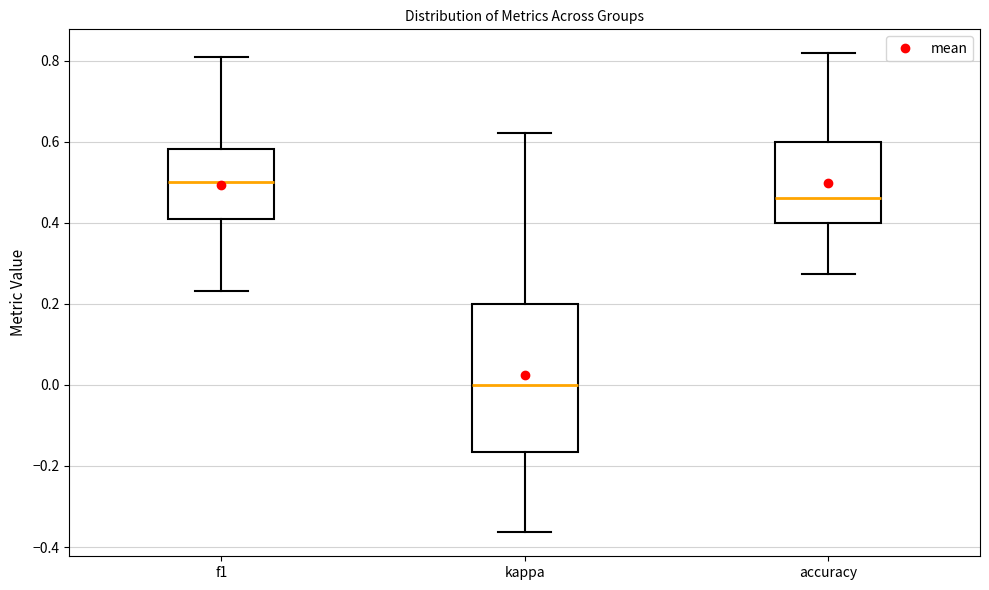

Comparing the boxes themselves (not the whiskers), which one is the tallest?

kappa